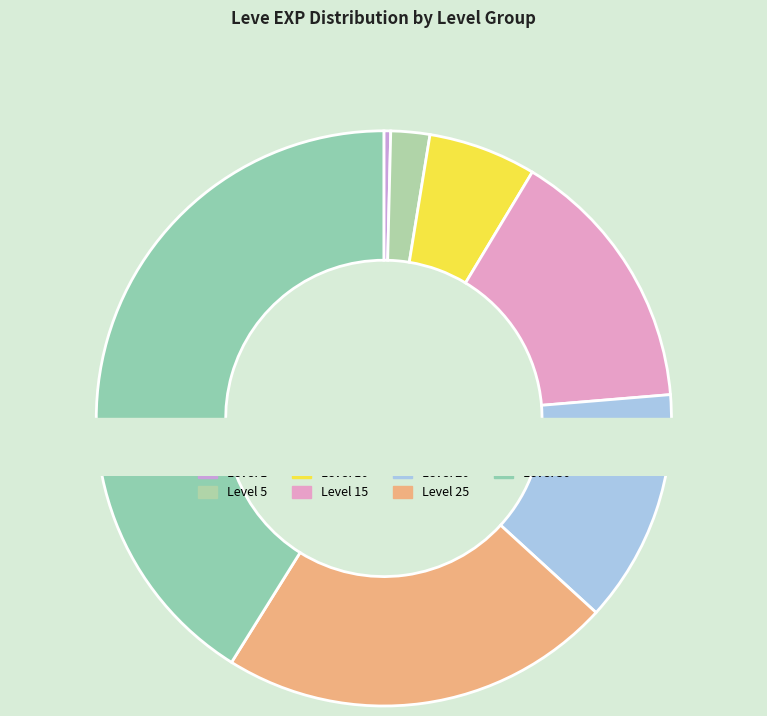

To the nearest percent, what is the average slice percentage?

14%